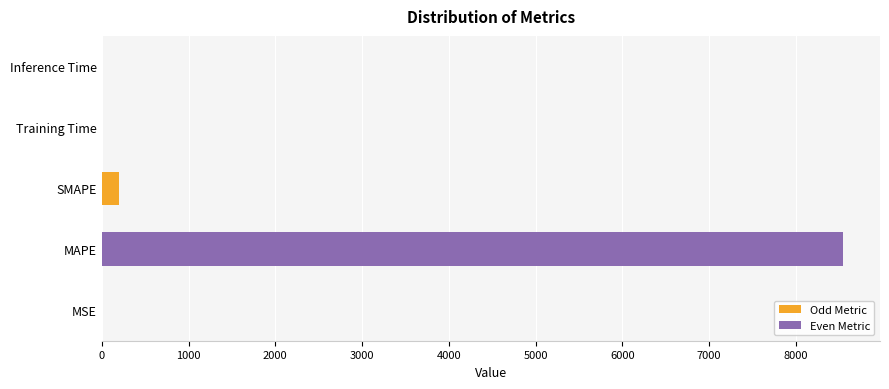

Are the bars horizontal?

Yes